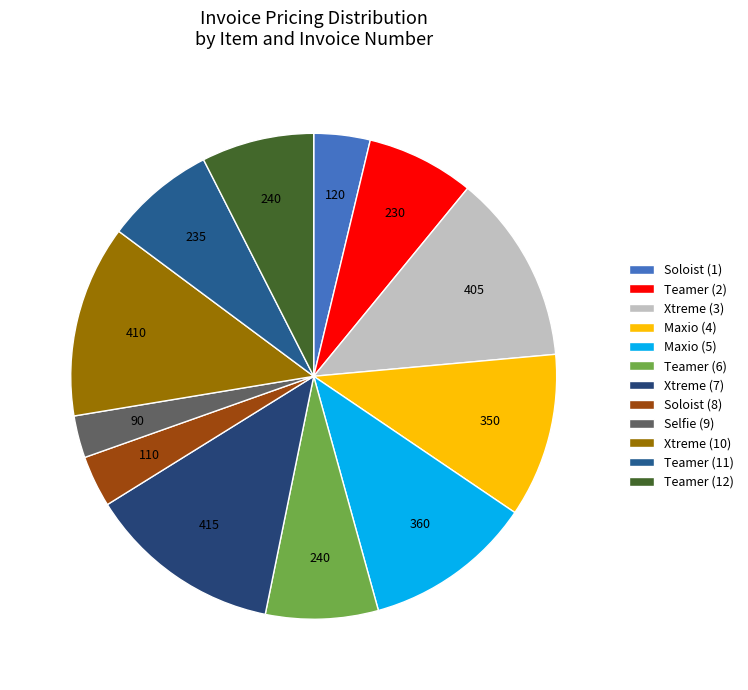

Which slice is the smallest?

Selfie (9)